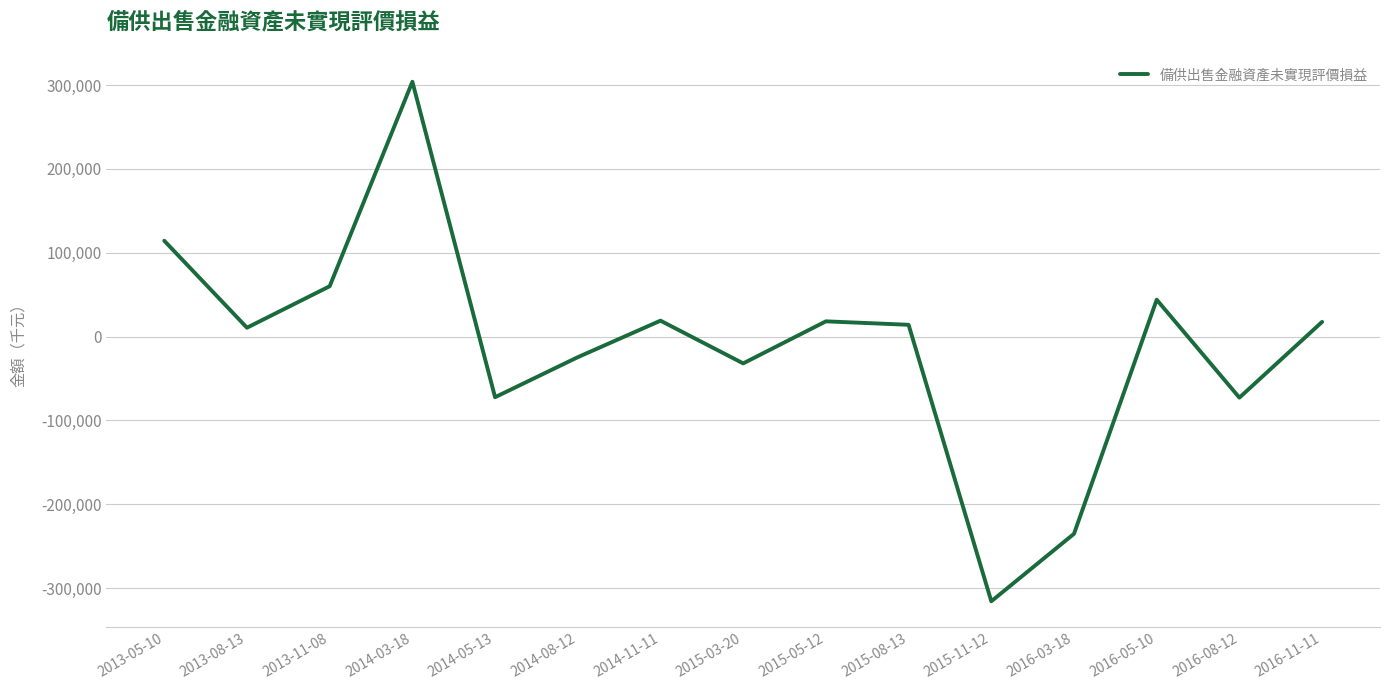

Which category has the highest value across all series?

2014-03-18